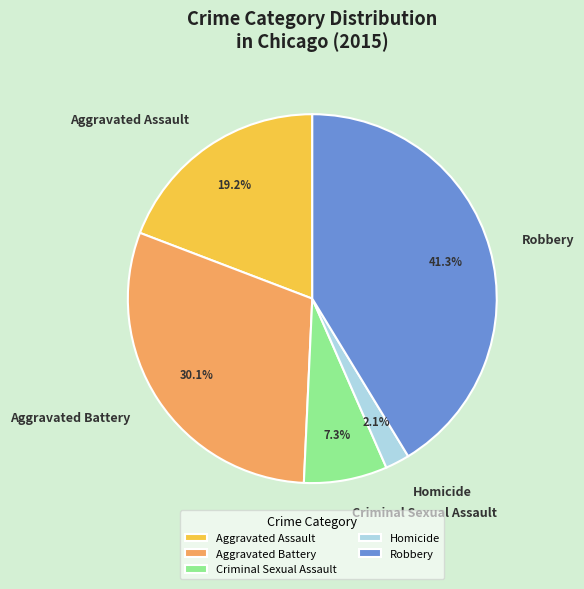

Between Aggravated Assault and Aggravated Battery, which is larger?

Aggravated Battery